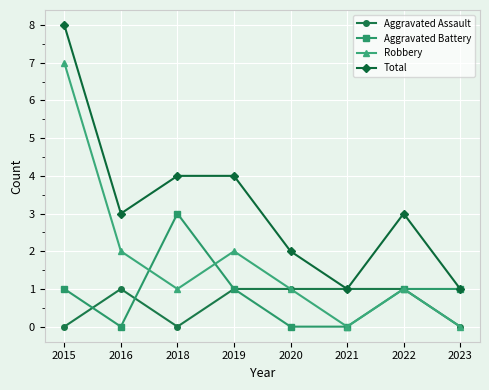

Which series has the largest total across all categories?

Total